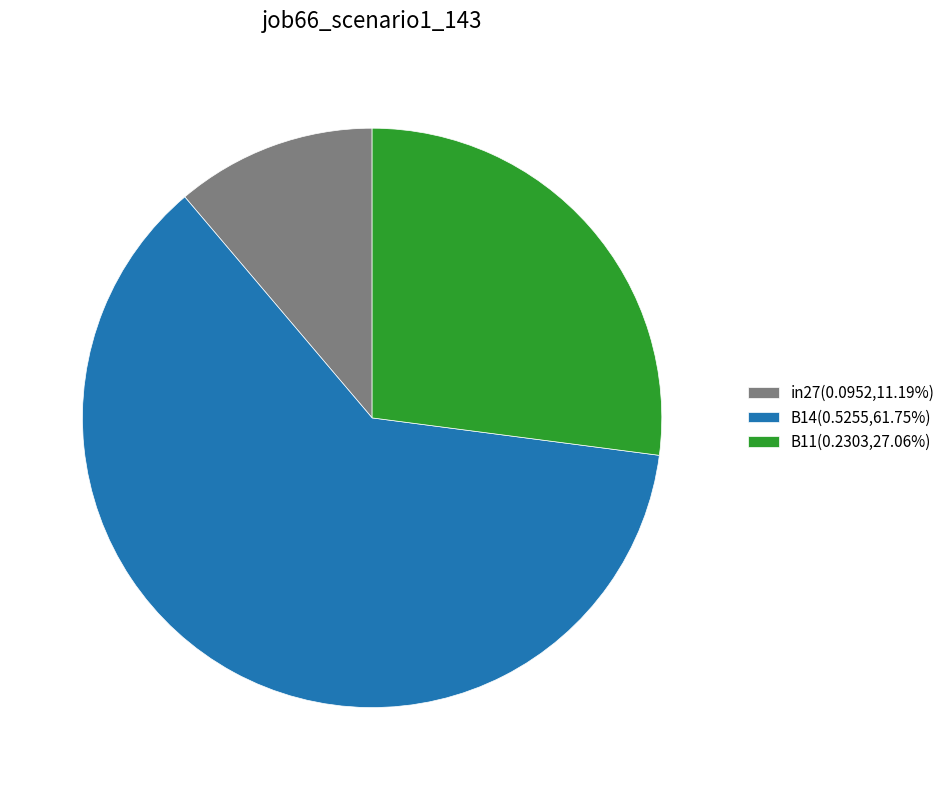

The B14 slice represents 62% of the pie. True or false?

True